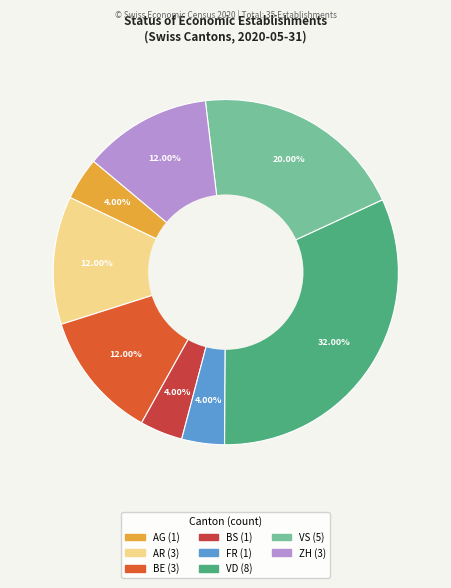

Does any single category account for the majority?

No